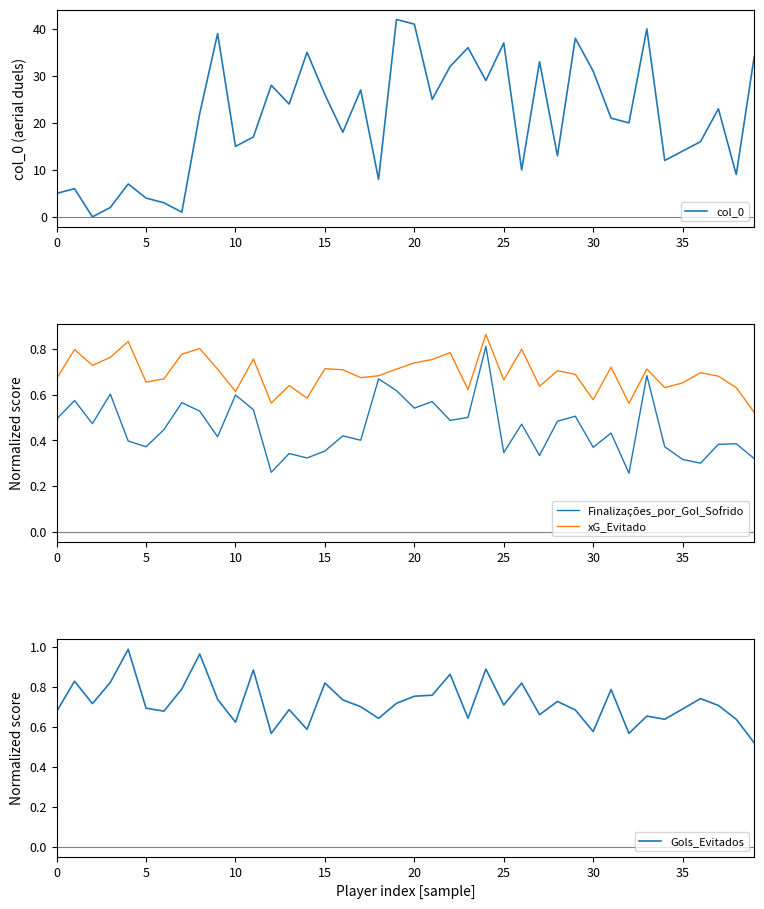

What is the value of the col_0 point at the 5th from the left?

7.0